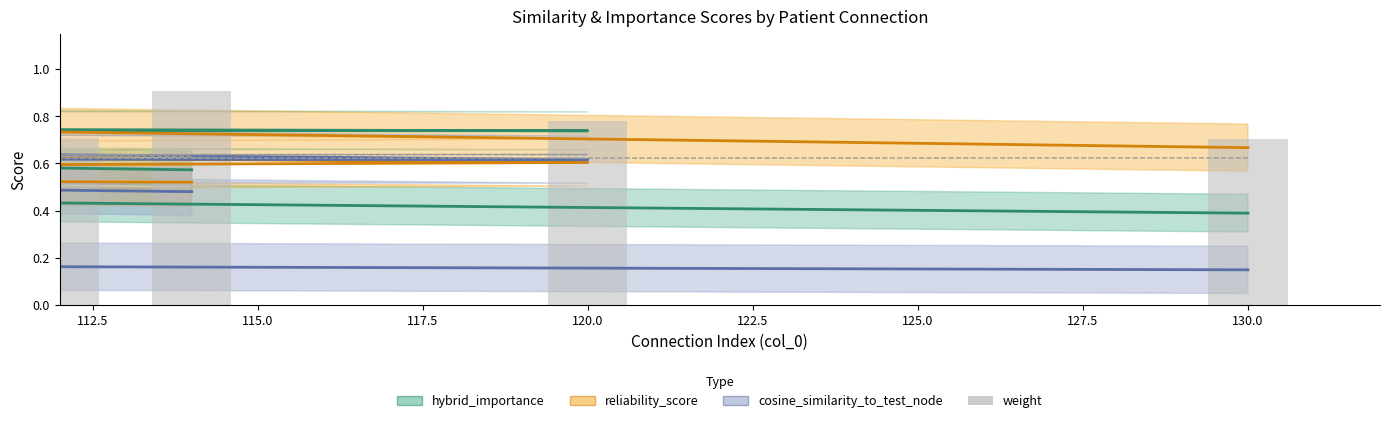

Are the bars horizontal?

No